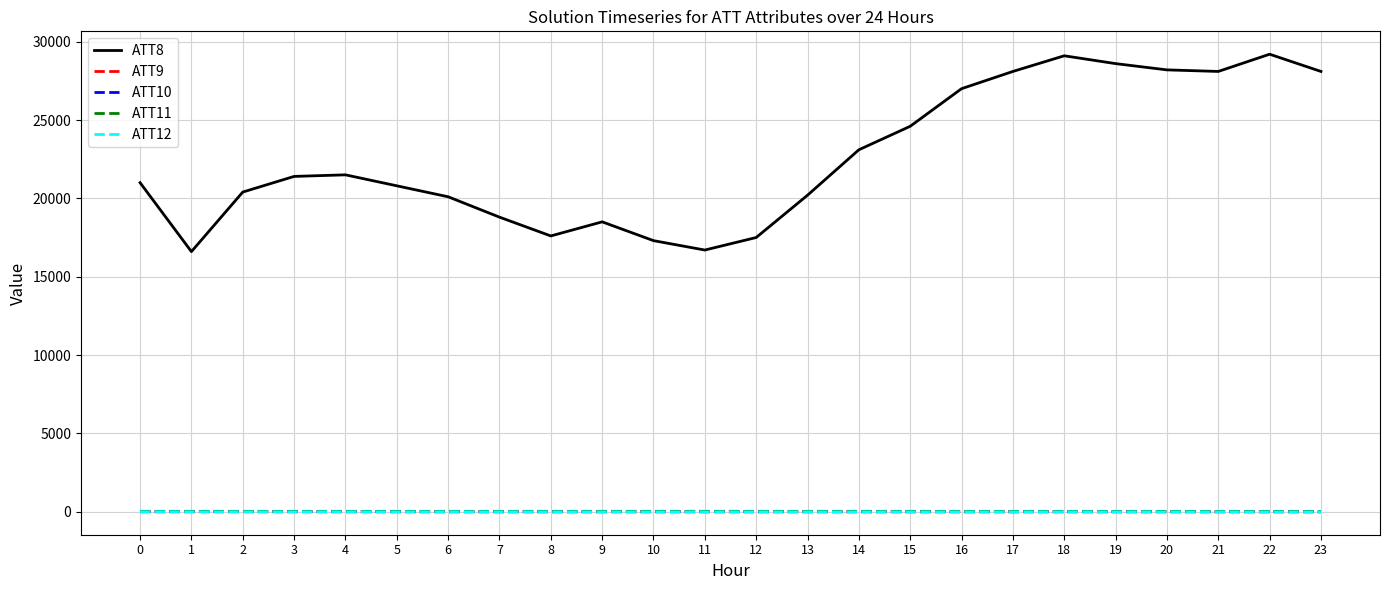

Which series has the largest total across all categories?

ATT8